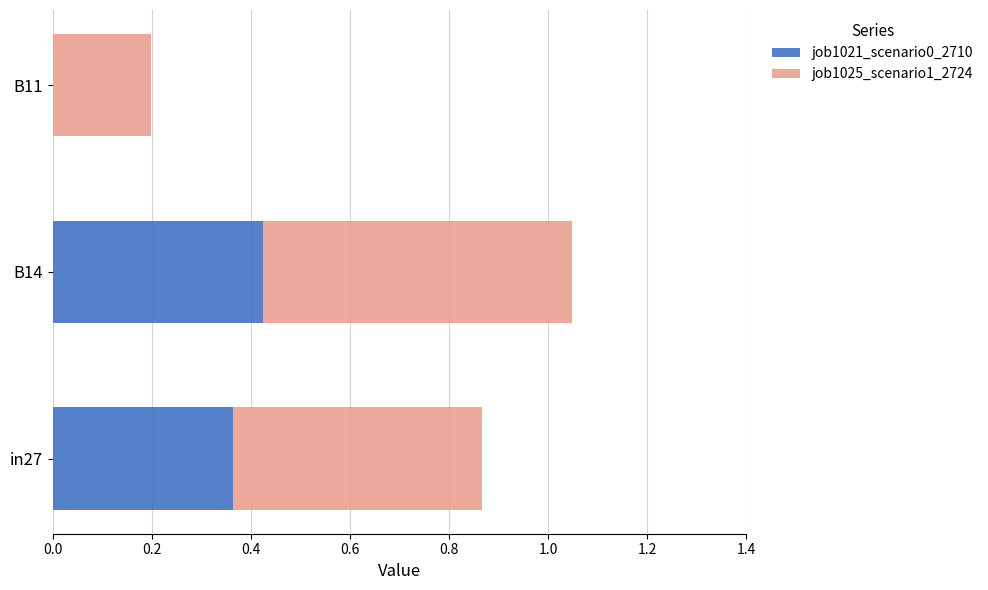

Where is job1021_scenario0_2710 nearest to the value 0?

B11